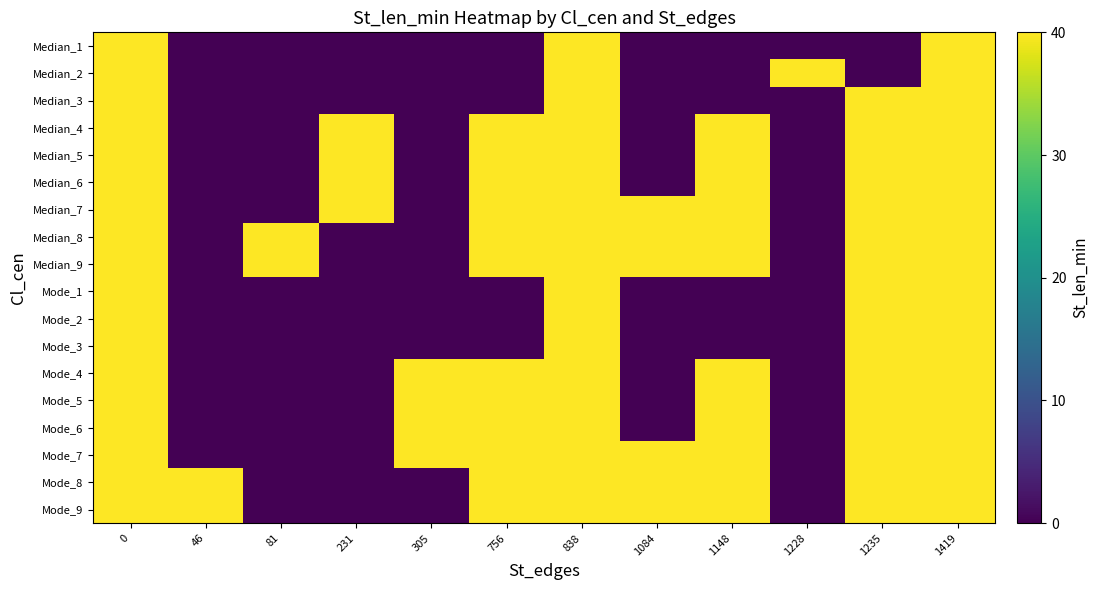

What is the greatest value displayed?

40